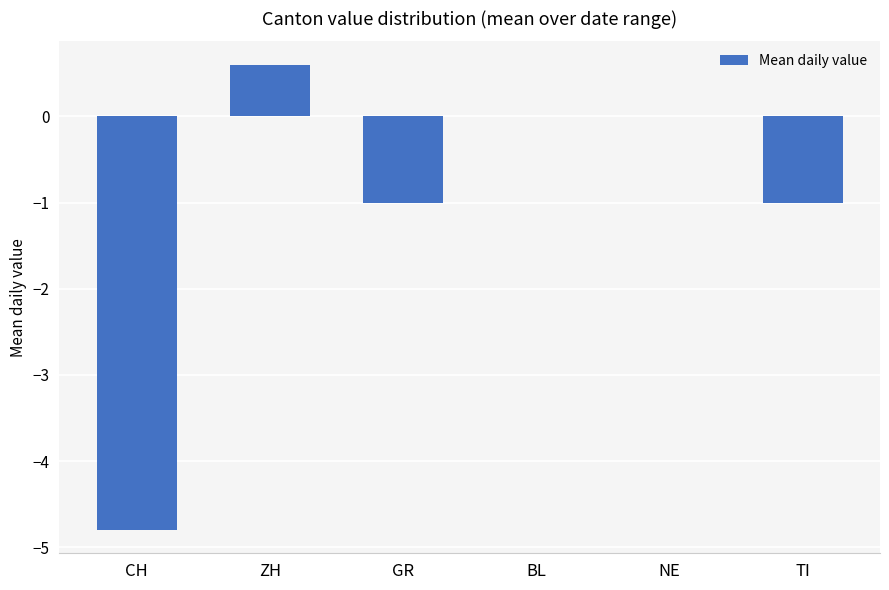

How many categories are shown in the chart?

6